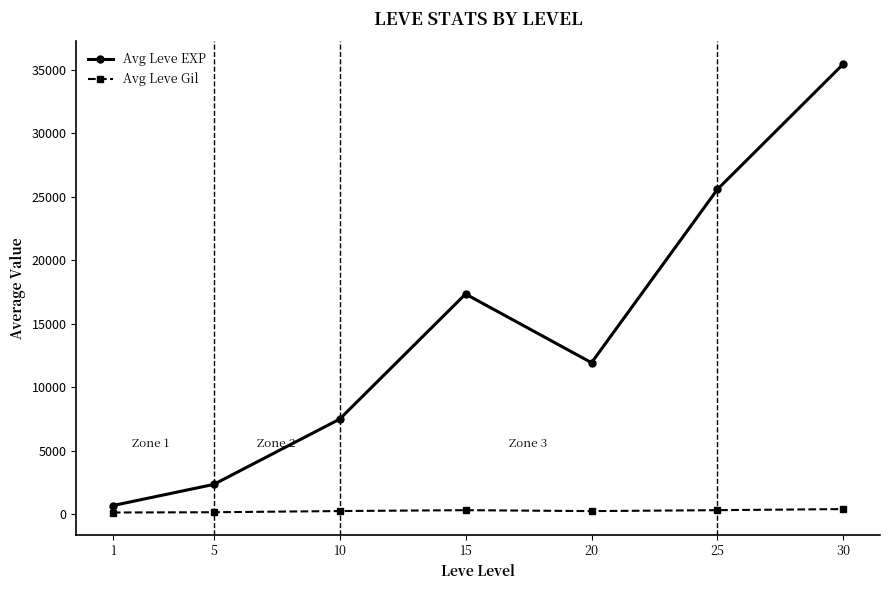

What is the difference between the maximum and minimum values in the Avg Leve EXP series?

34779